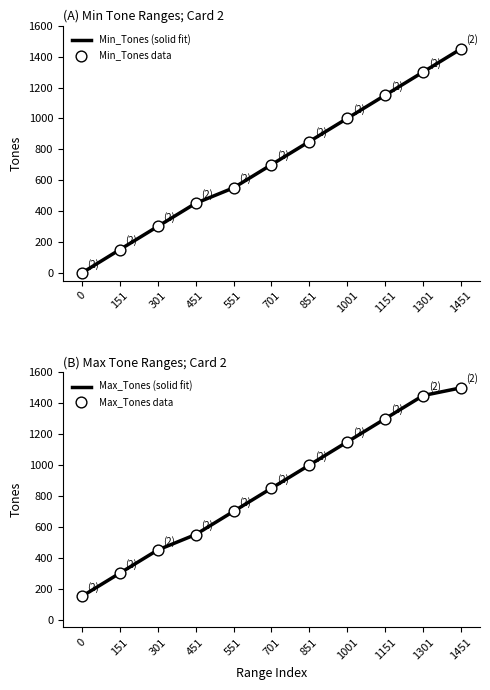

Which series has the largest total across all categories?

Max_Tones (solid fit)